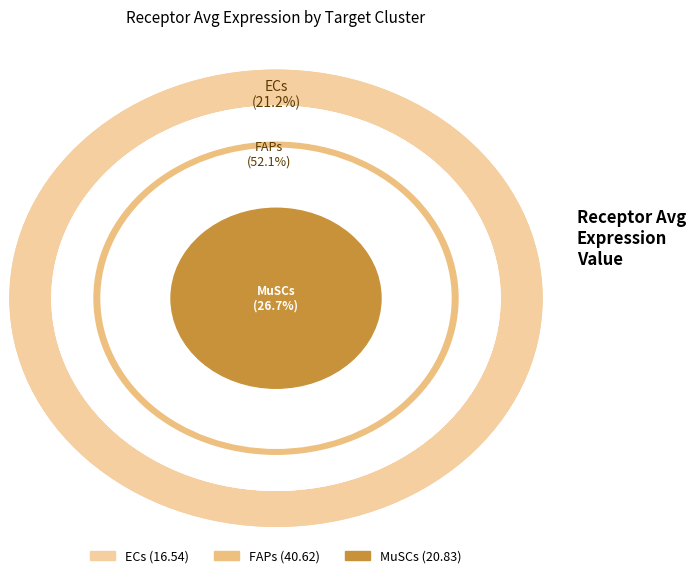

What percentage is the ECs slice, to the nearest percent?

21%